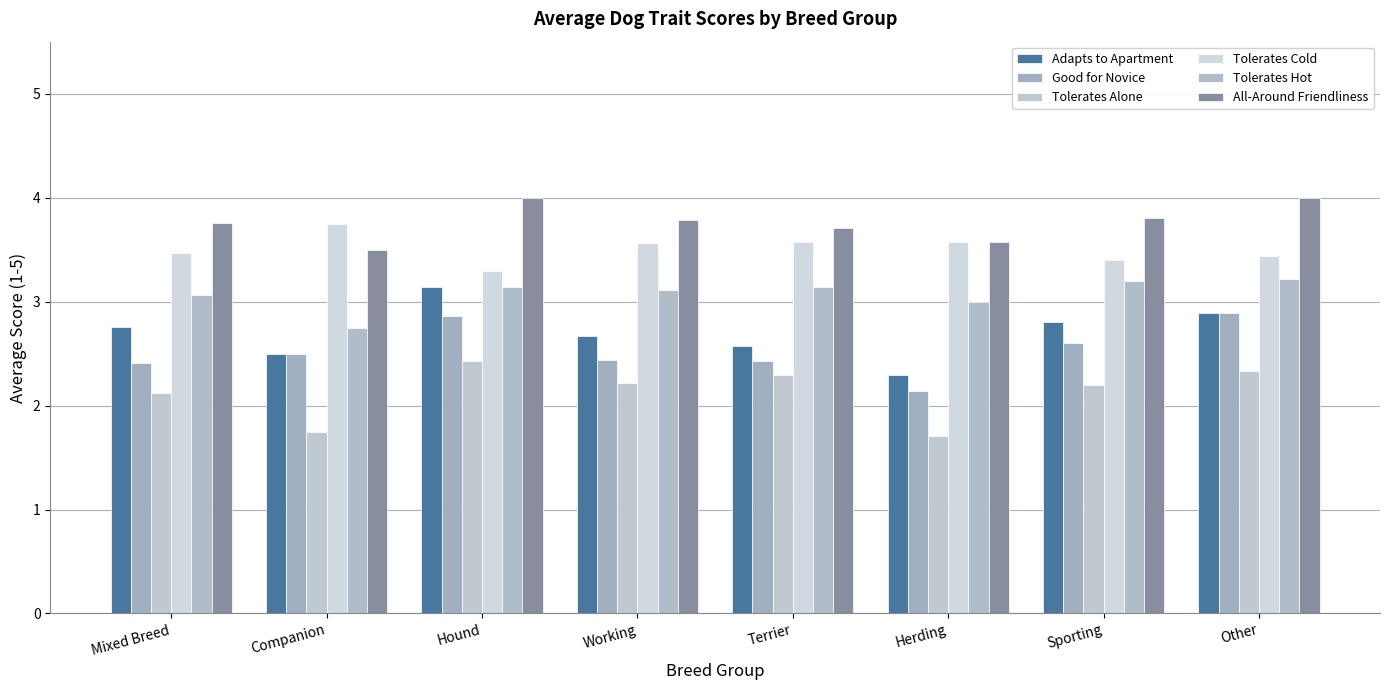

What position from the left is Working?

4